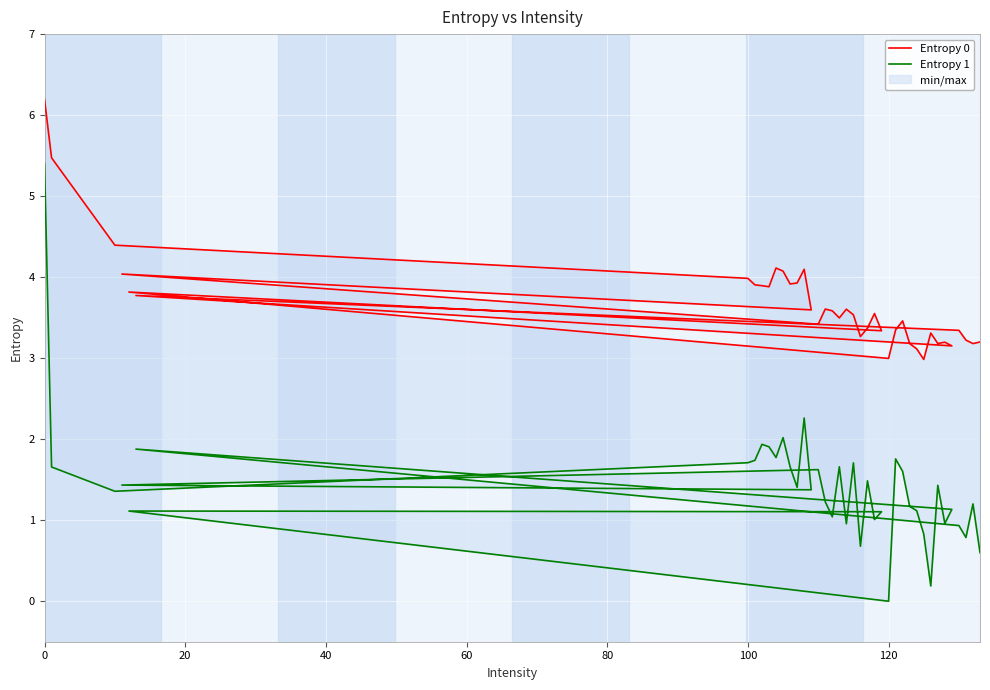

Which series has the largest range (max minus min)?

Entropy 1